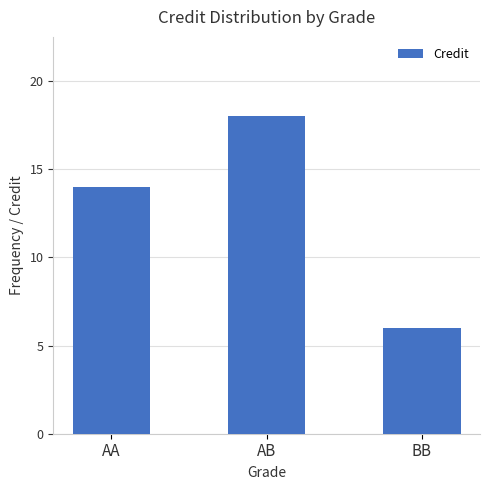

What is the label of the 2nd bar from the left?

AB